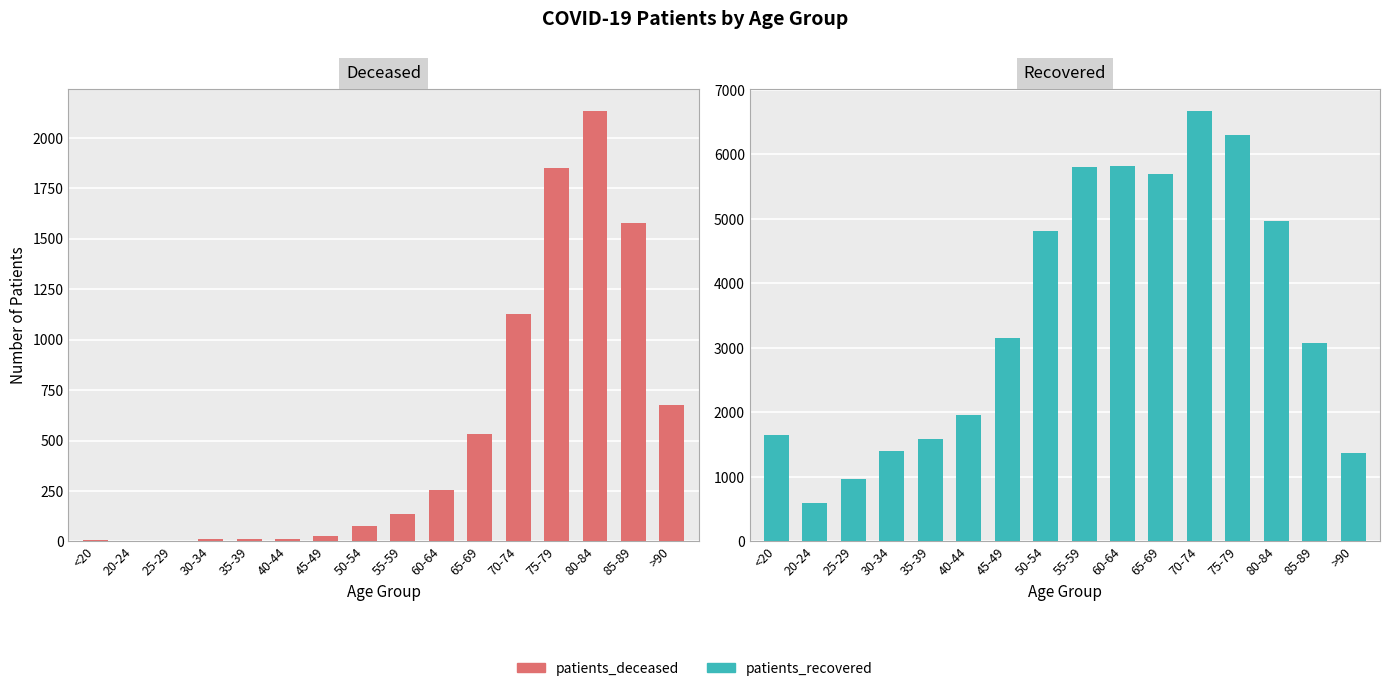

What is the label of the 8th bar from the right?

55-59